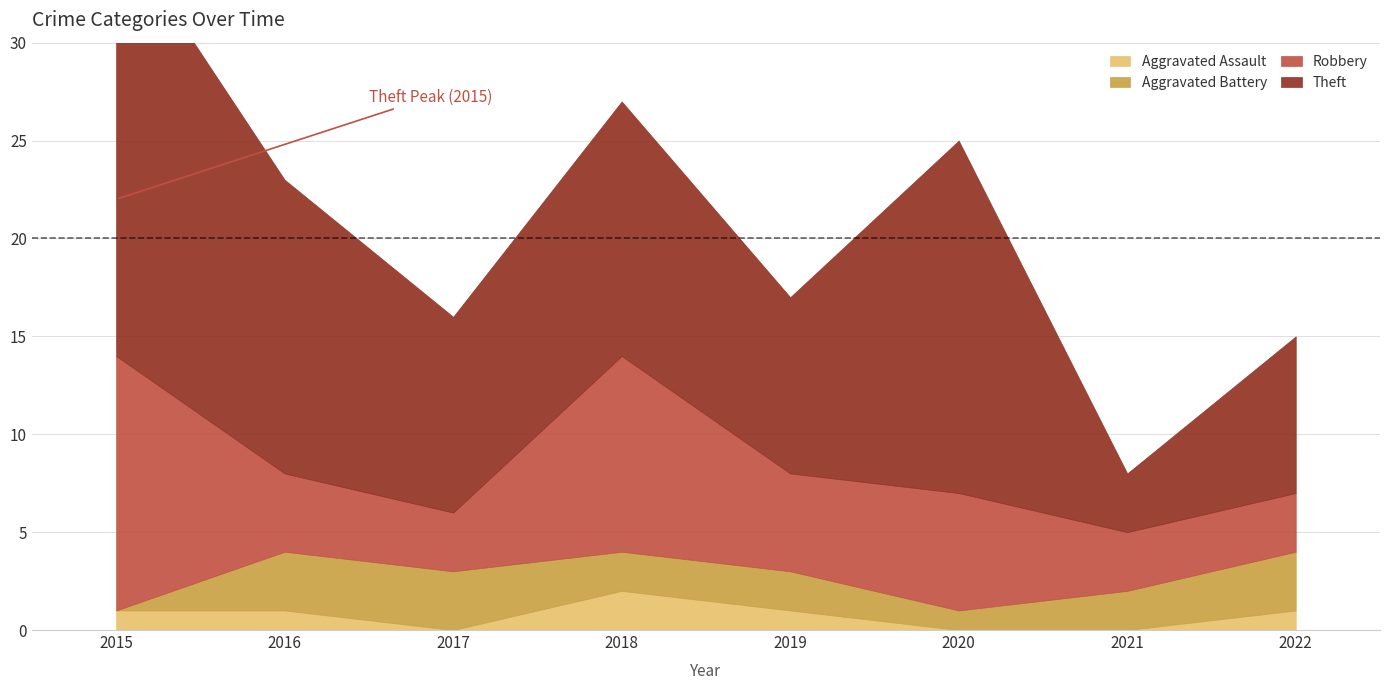

Reading right to left, list all the values displayed in this chart.

Aggravated Assault: 1	0	0	1	2	0	1	1
Aggravated Battery: 3	2	1	2	2	3	3	0
Robbery: 3	3	6	5	10	3	4	13
Theft: 8	3	18	9	13	10	15	22